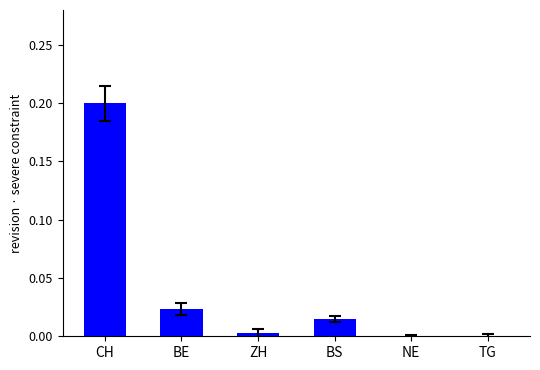

True or false: the data shows 0.3 at CH.

False